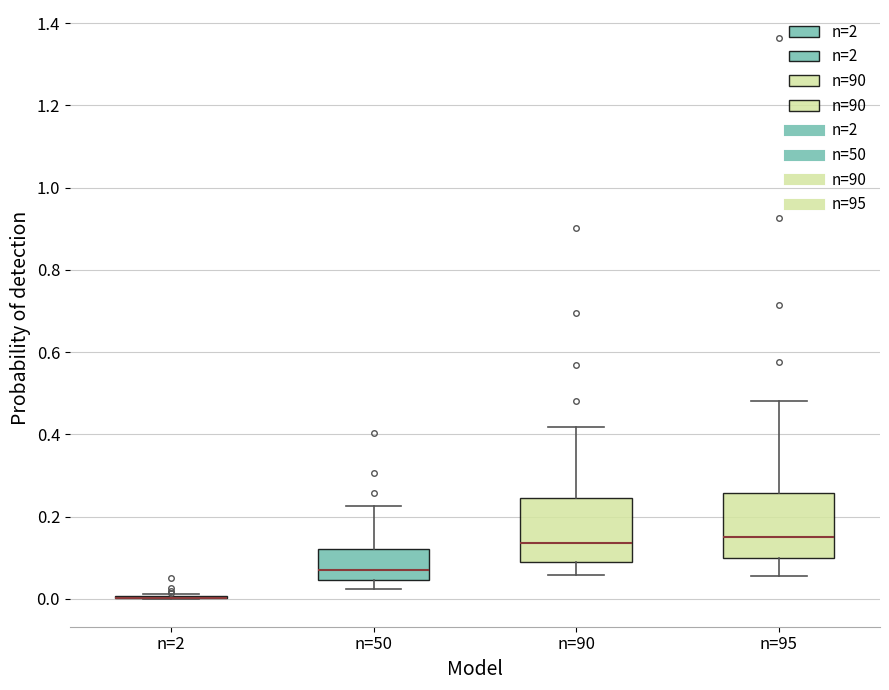

Reading left to right, transcribe this box plot: for each box, give where its median line is, the range the box spans, and where its two whiskers end, as read against the y-axis. The values are not printed on the chart, so give them approximately, as read against the axis.

n=2: box collapsed to a line at 0.00, whiskers 0.00 to 0.02
n=50: median 0.08, box 0.04 to 0.12, whiskers 0.02 to 0.22
n=90: median 0.14, box 0.08 to 0.24, whiskers 0.06 to 0.42
n=95: median 0.14, box 0.10 to 0.26, whiskers 0.06 to 0.48